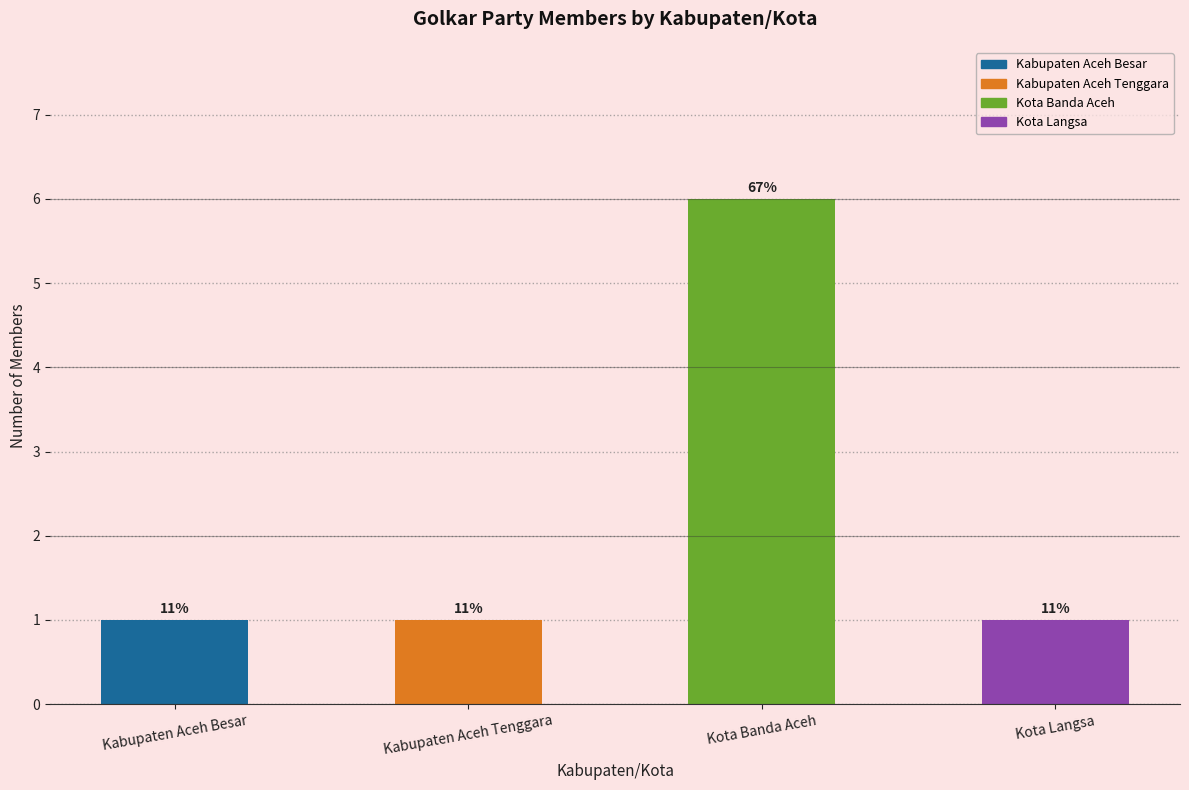

Does the chart contain stacked bars?

No